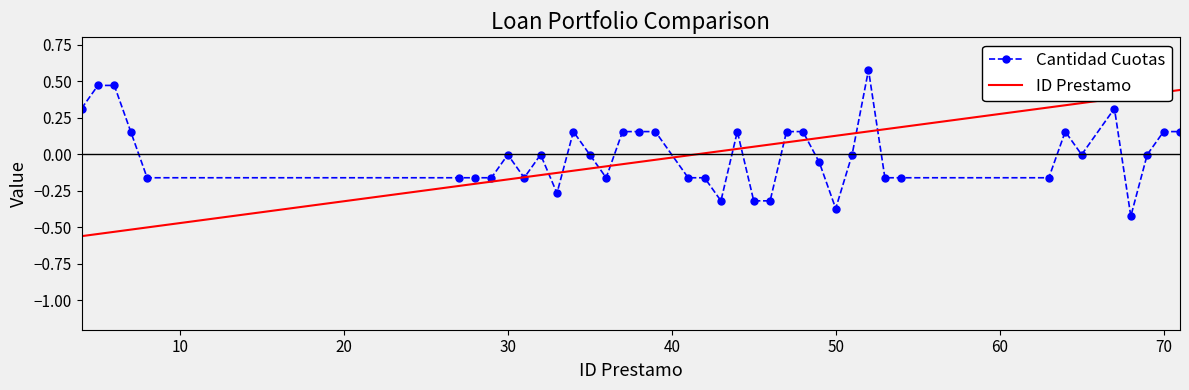

Rank the series by their maximum value, from lowest to highest.

ID Prestamo, Cantidad Cuotas